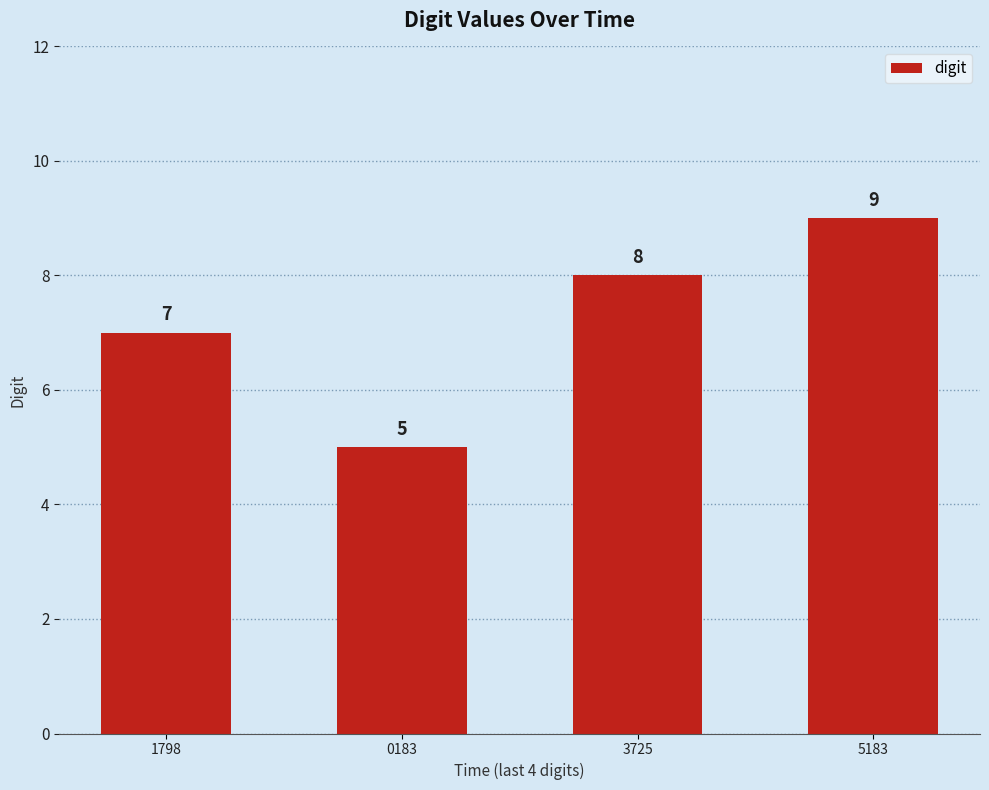

What position from the left is 0183?

2